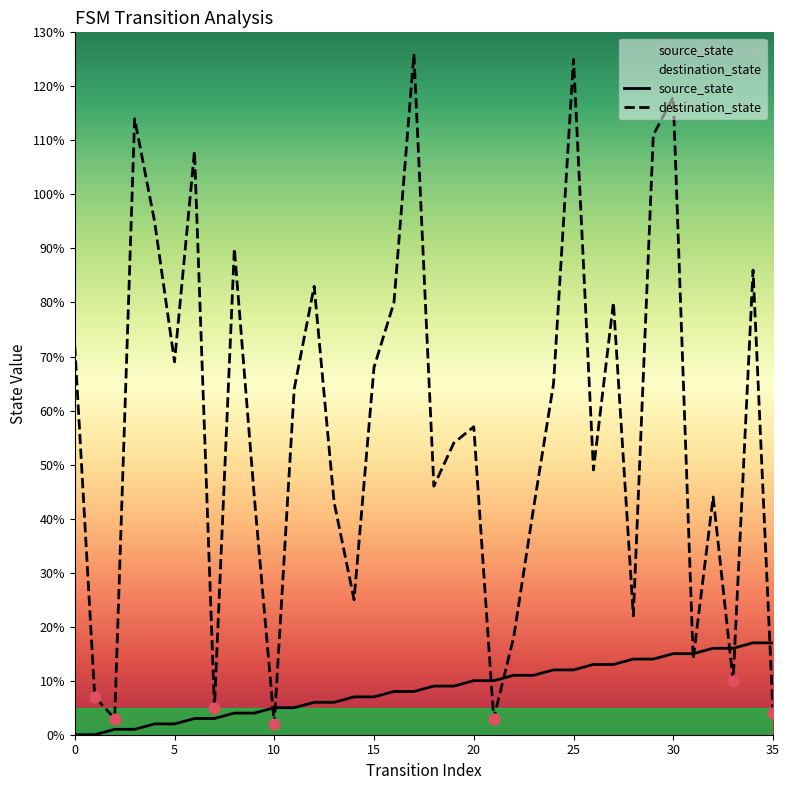

What are all the series names shown in the legend?

source_state, destination_state